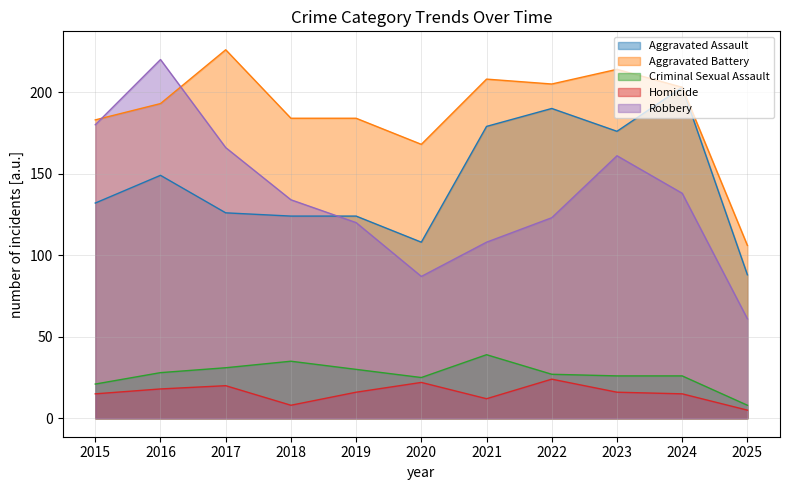

At which category does Homicide reach its first local peak?

2017